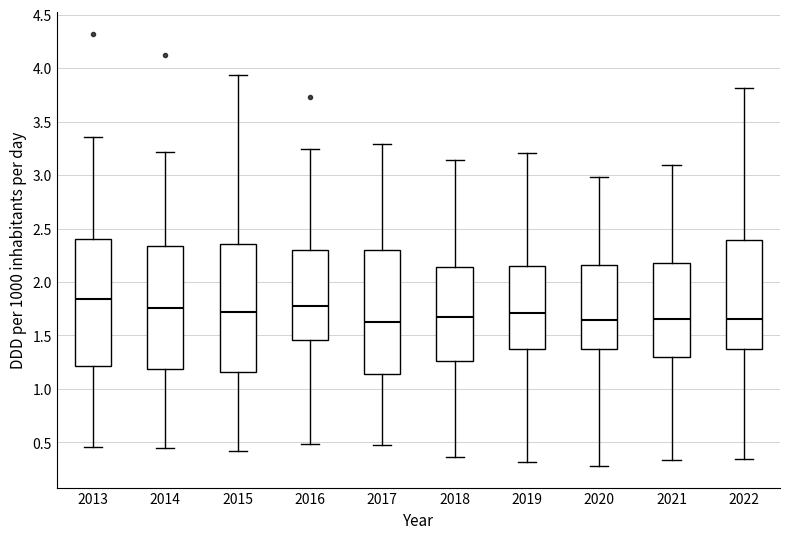

Where is the upper edge of the box at x = 2016 on the y-axis? The values are not printed on the chart, so give them approximately, as read against the axis.

2.30